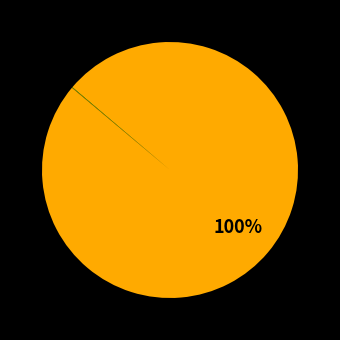

Which slice is the largest?

MAPE